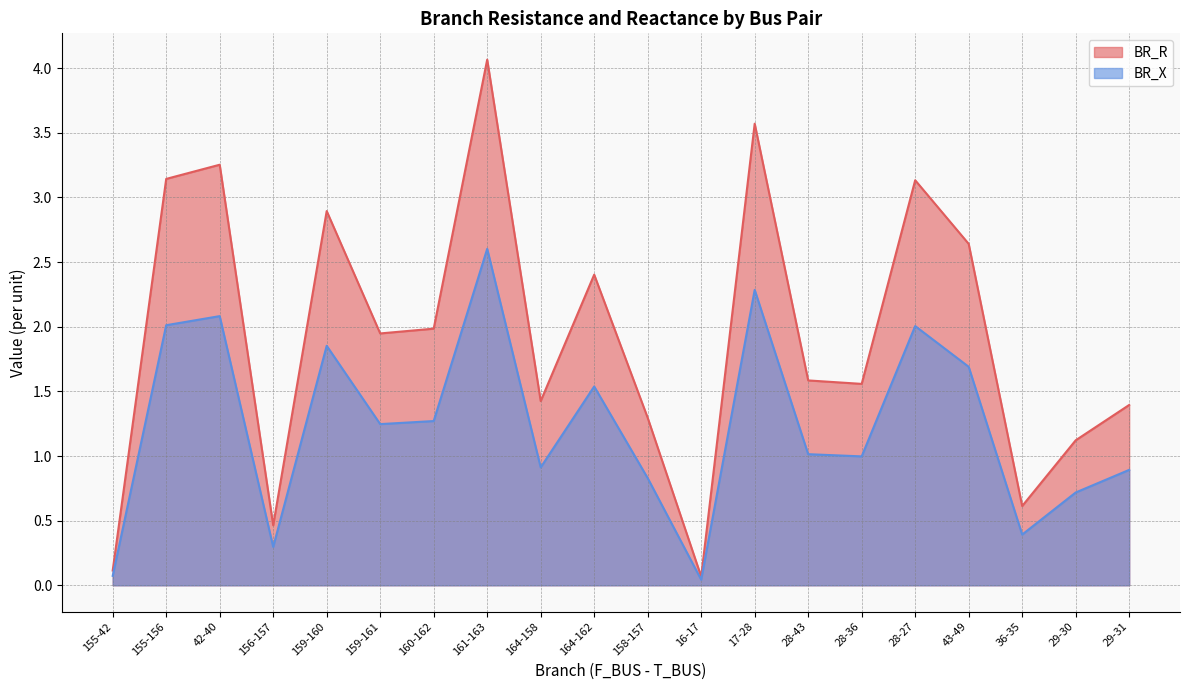

Which category has the lowest value across all series?

16-17